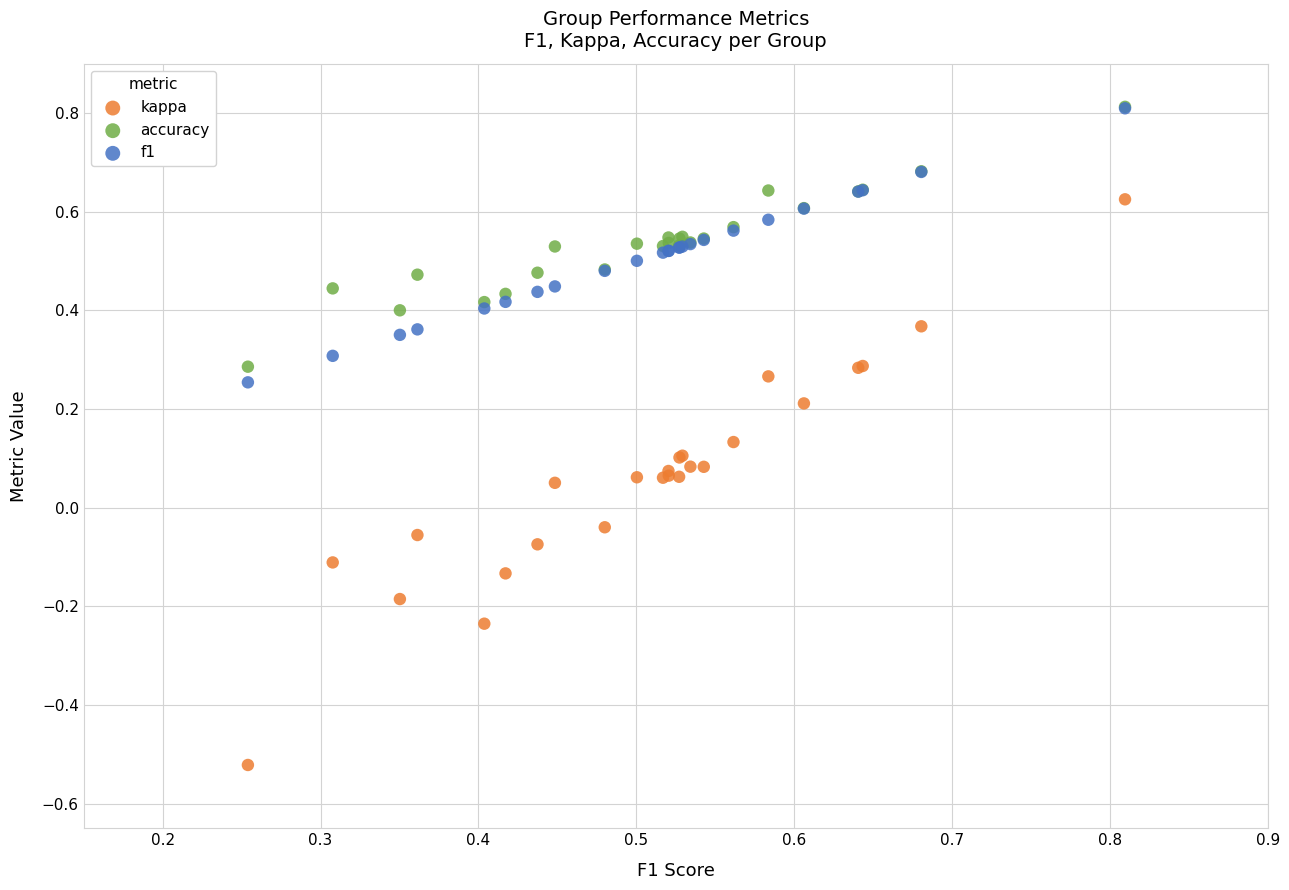

Which series has the largest Y range (max minus min)?

kappa